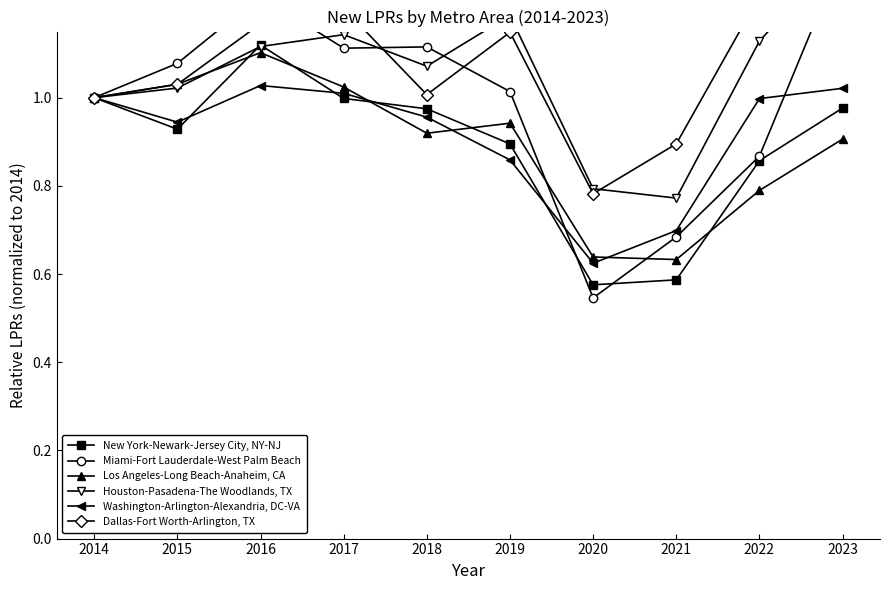

Reading left to right, transcribe all the data shown in this chart.

New York-Newark-Jersey City, NY-NJ: 2014=1.0	2015=0.9	2016=1.1	2017=1.0	2018=1.0	2019=0.9	2020=0.6	2021=0.6	2022=0.9	2023=1.0
Miami-Fort Lauderdale-West Palm Beach: 2014=1.0	2015=1.1	2016=1.2	2017=1.1	2018=1.1	2019=1.0	2020=0.5	2021=0.7	2022=0.9	2023=1.3
Los Angeles-Long Beach-Anaheim, CA: 2014=1.0	2015=1.0	2016=1.1	2017=1.0	2018=0.9	2019=0.9	2020=0.6	2021=0.6	2022=0.8	2023=0.9
Houston-Pasadena-The Woodlands, TX: 2014=1.0	2015=1.0	2016=1.1	2017=1.1	2018=1.1	2019=1.2	2020=0.8	2021=0.8	2022=1.1	2023=1.3
Washington-Arlington-Alexandria, DC-VA: 2014=1.0	2015=0.9	2016=1.0	2017=1.0	2018=1.0	2019=0.9	2020=0.6	2021=0.7	2022=1.0	2023=1.0
Dallas-Fort Worth-Arlington, TX: 2014=1.0	2015=1.0	2016=1.2	2017=1.2	2018=1.0	2019=1.1	2020=0.8	2021=0.9	2022=1.2	2023=1.3